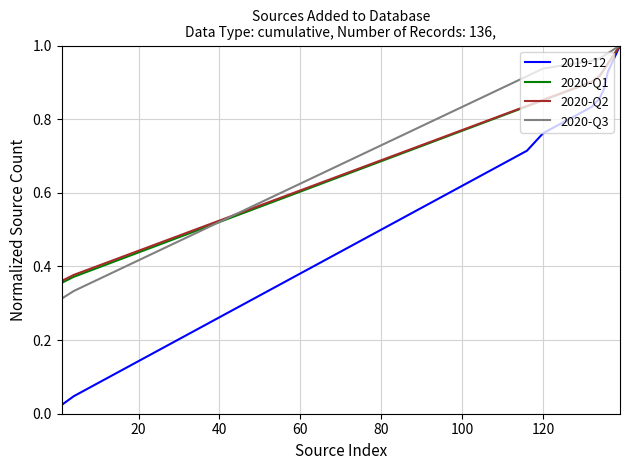

What are all the series names shown in the legend?

2019-12, 2020-Q1, 2020-Q2, 2020-Q3